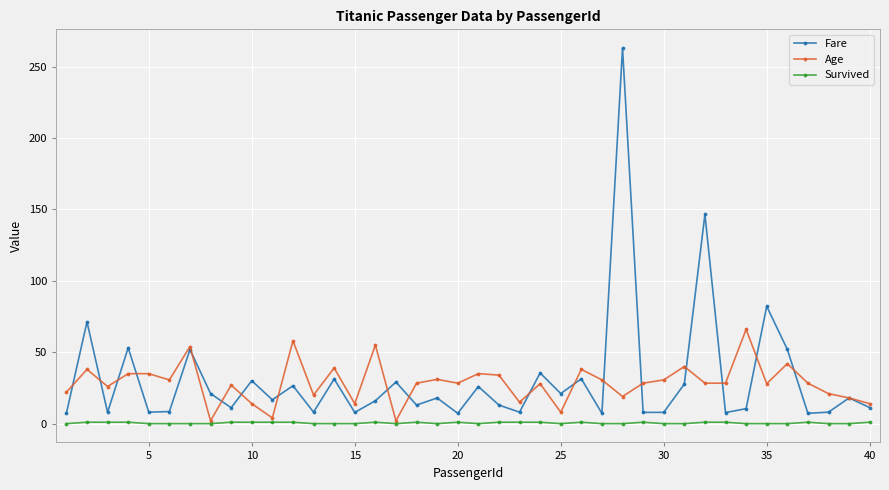

How many lines are shown in the chart?

3